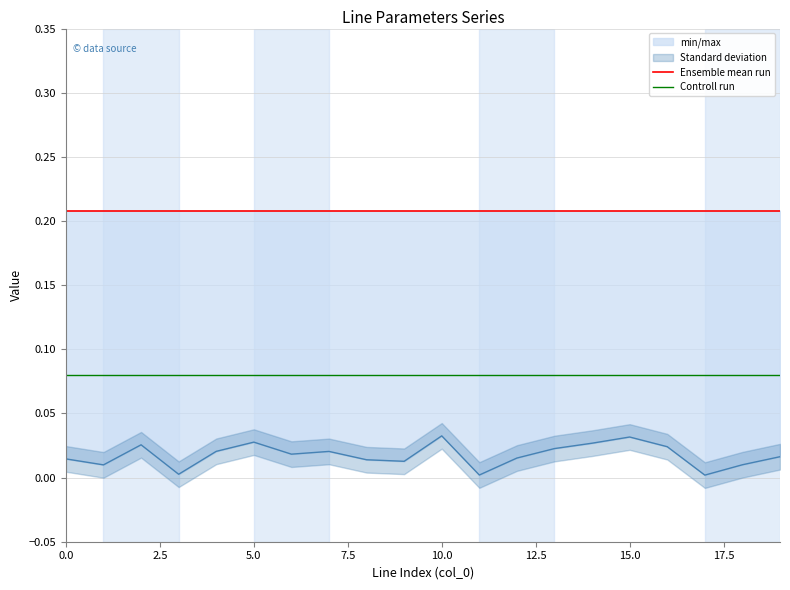

True or false: Controll run and Ensemble mean run cross at least once.

False